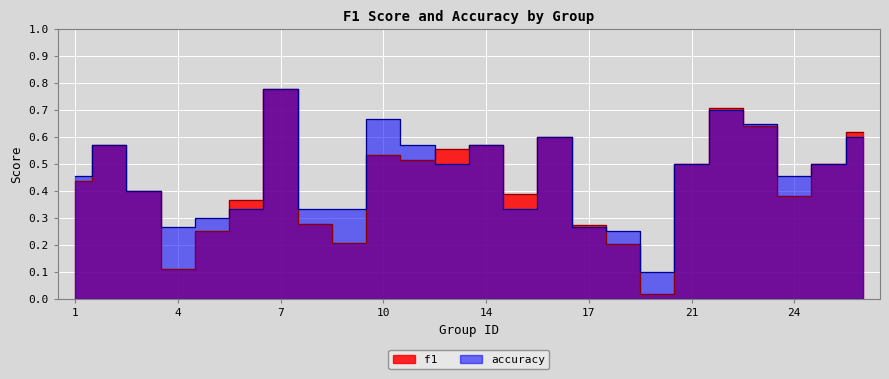

Where is the first local maximum for accuracy?

2